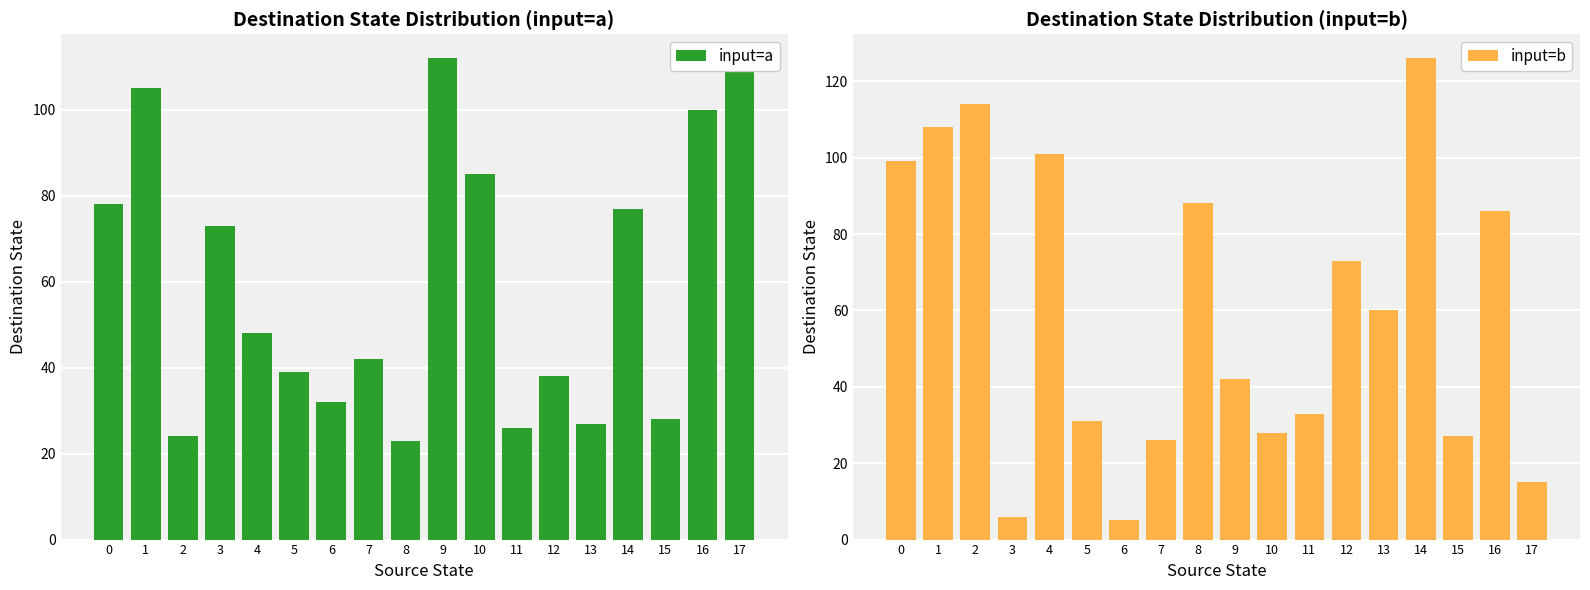

At how many categories does at least one series exceed 73?

10